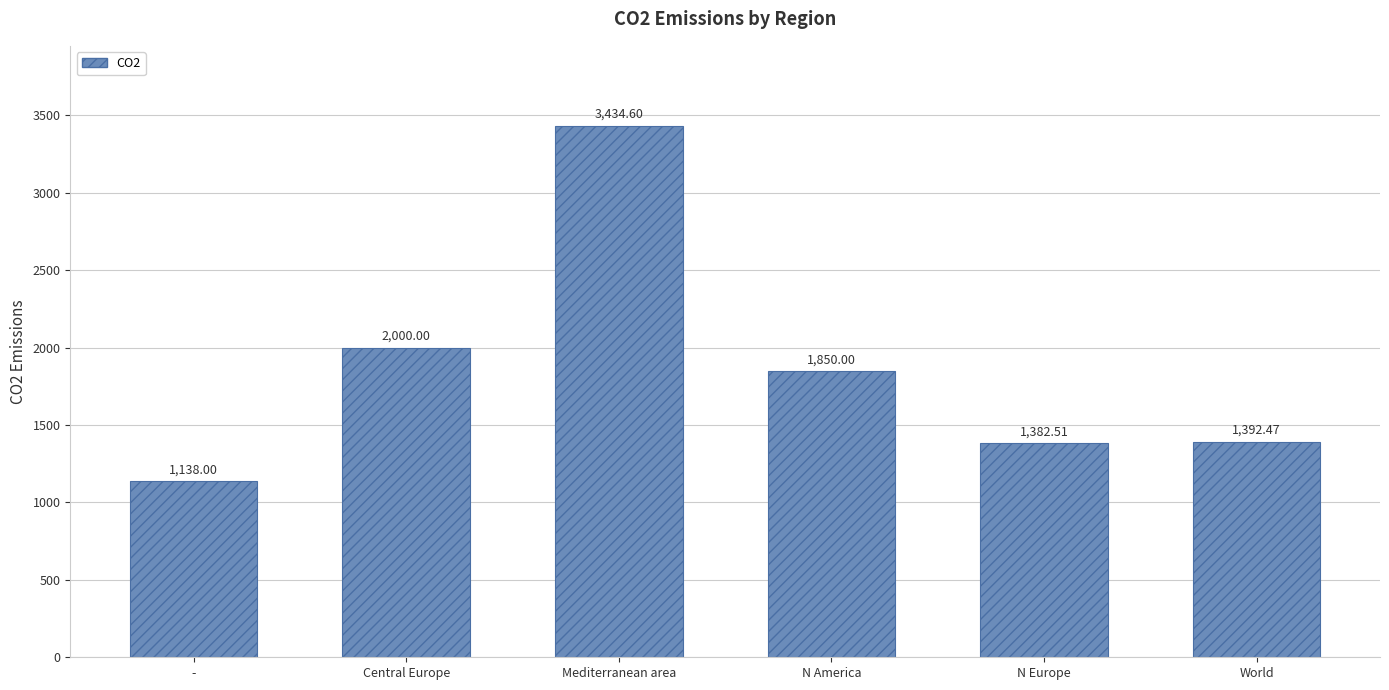

Count the number of data series in this chart.

1